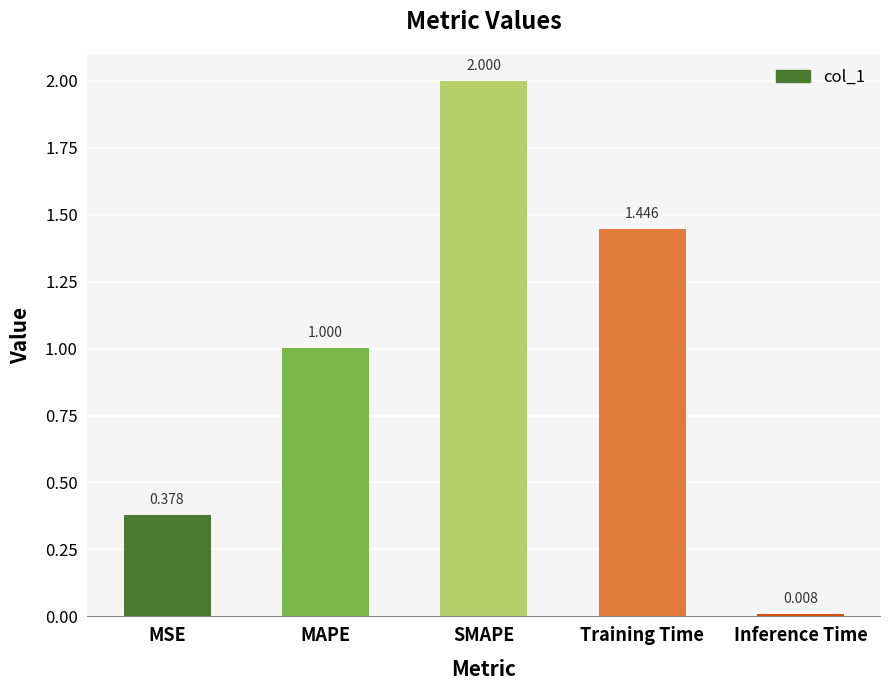

Is it true that the value at Training Time is 0.9?

False